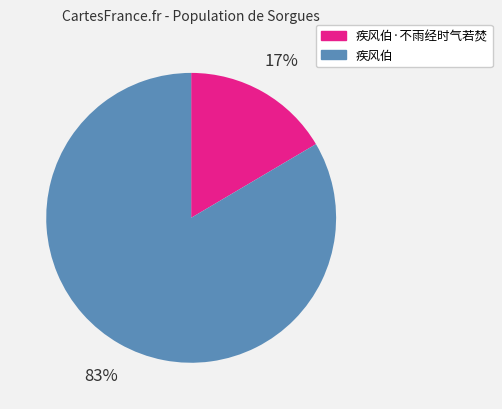

How many slices are in this pie chart?

2